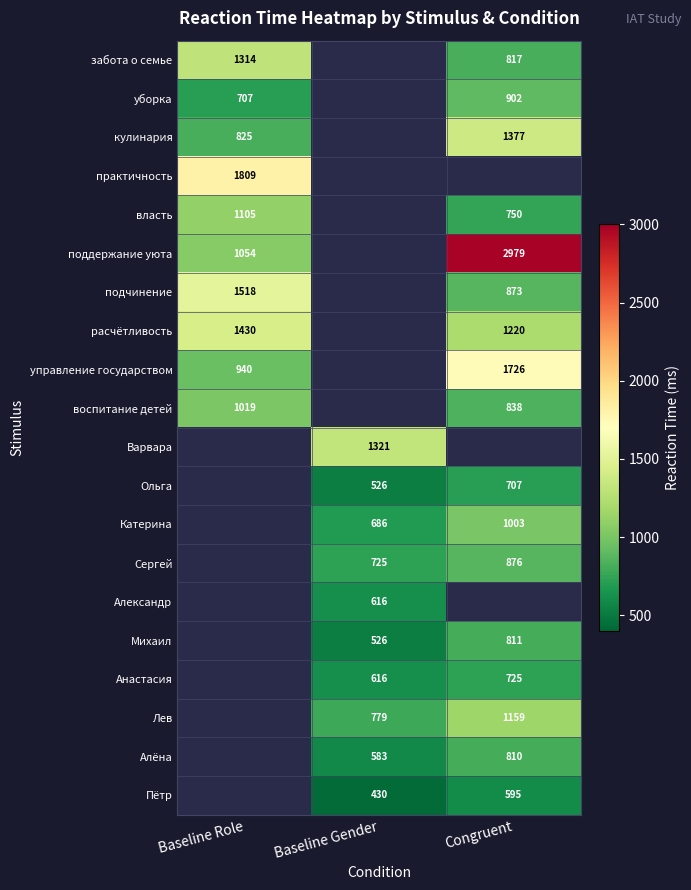

What is the difference between the Лев values at Congruent and Baseline Gender?

380